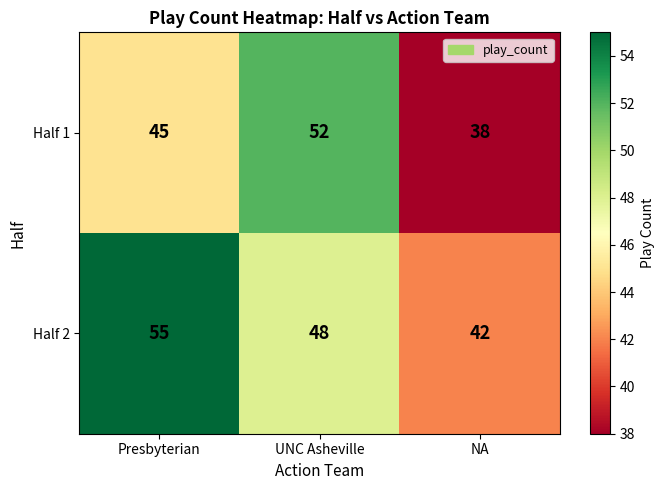

The value of Half 2 at UNC Asheville is 71. True or false?

False